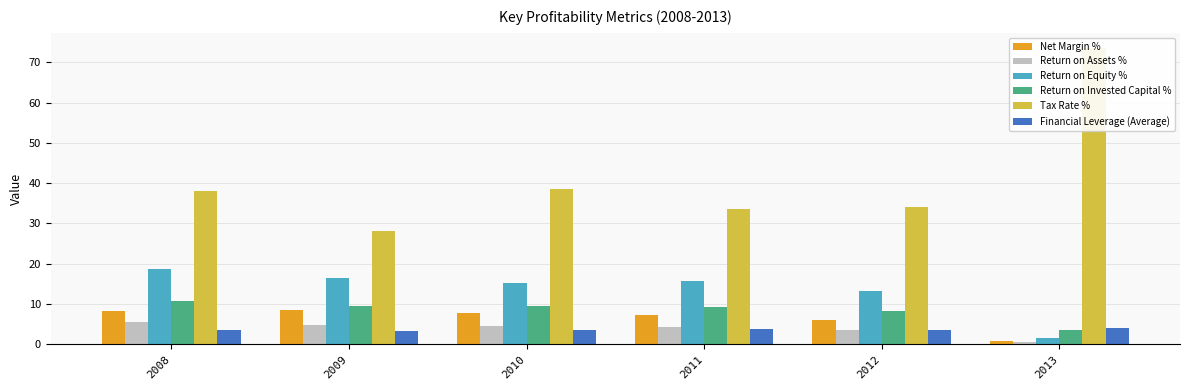

What is the smallest value displayed?

0.4